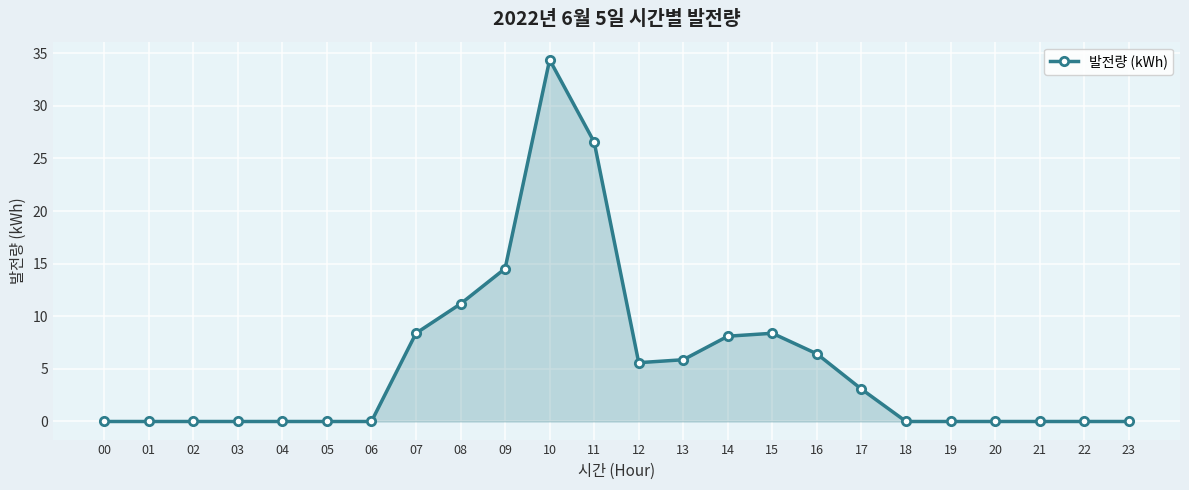

Reading left to right, list all the values displayed in this chart.

0.0	0.0	0.0	0.0	0.0	0.0	0.0	8.4	11.2	14.5	34.4	26.5	5.6	5.9	8.1	8.4	6.4	3.1	0.0	0.0	0.0	0.0	0.0	0.0